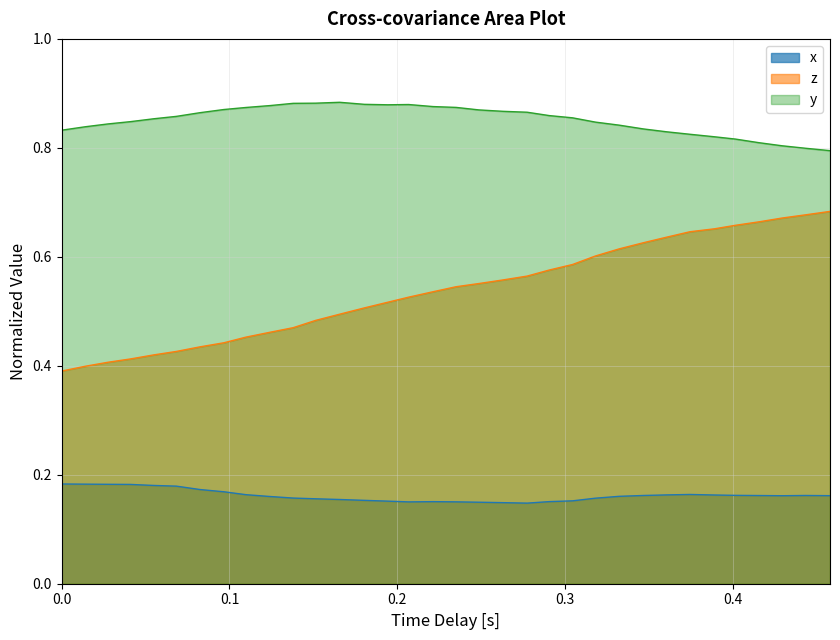

True or false: x and t cross at least once.

False